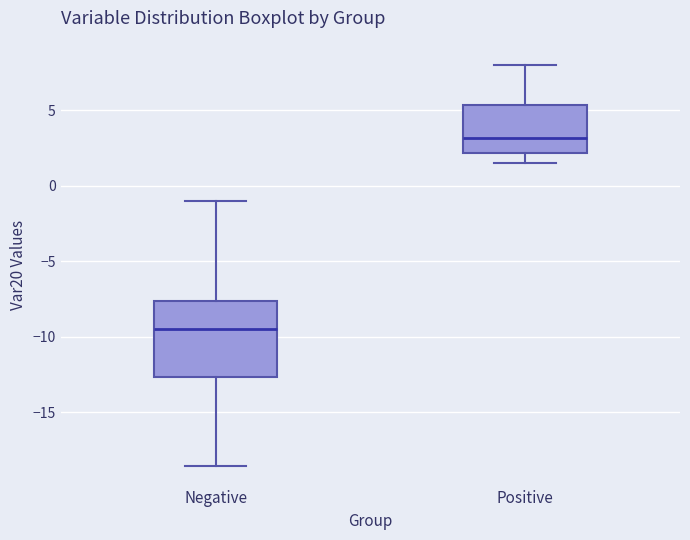

Reading left to right, transcribe this box plot: for each box, give where its median line is, the range the box spans, and where its two whiskers end, as read against the y-axis. The values are not printed on the chart, so give them approximately, as read against the axis.

Negative: median -9.5, box -12.5 to -7.5, whiskers -18.5 to -1.0
Positive: median 3.0, box 2.0 to 5.5, whiskers 1.5 to 8.0